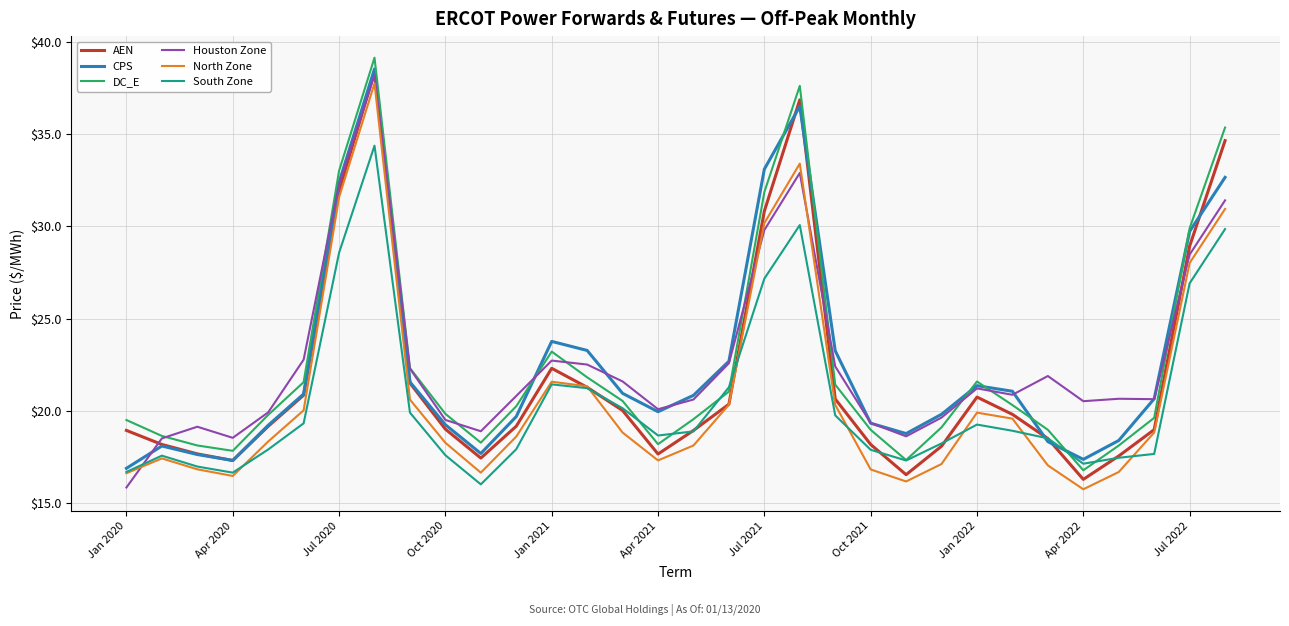

What is the difference between the maximum and second lowest values in the South Zone series?

17.7